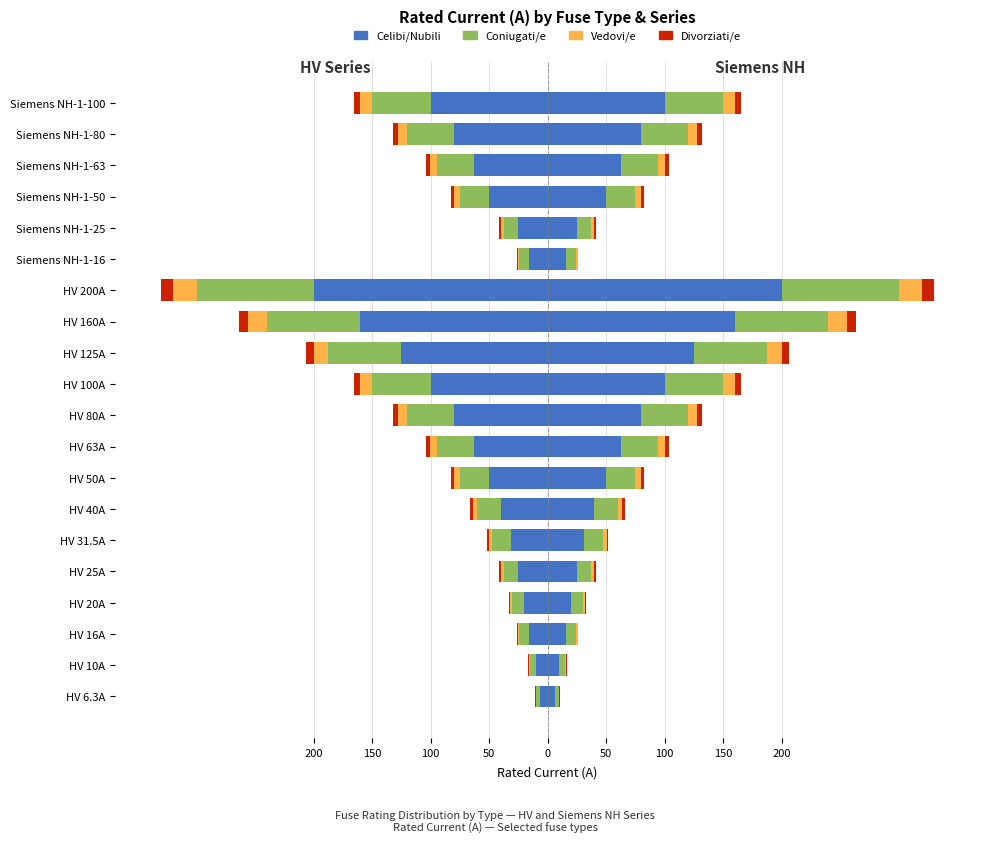

What are all the series names shown in the legend?

Celibi/Nubili, Coniugati/e, Vedovi/e, Divorziati/e